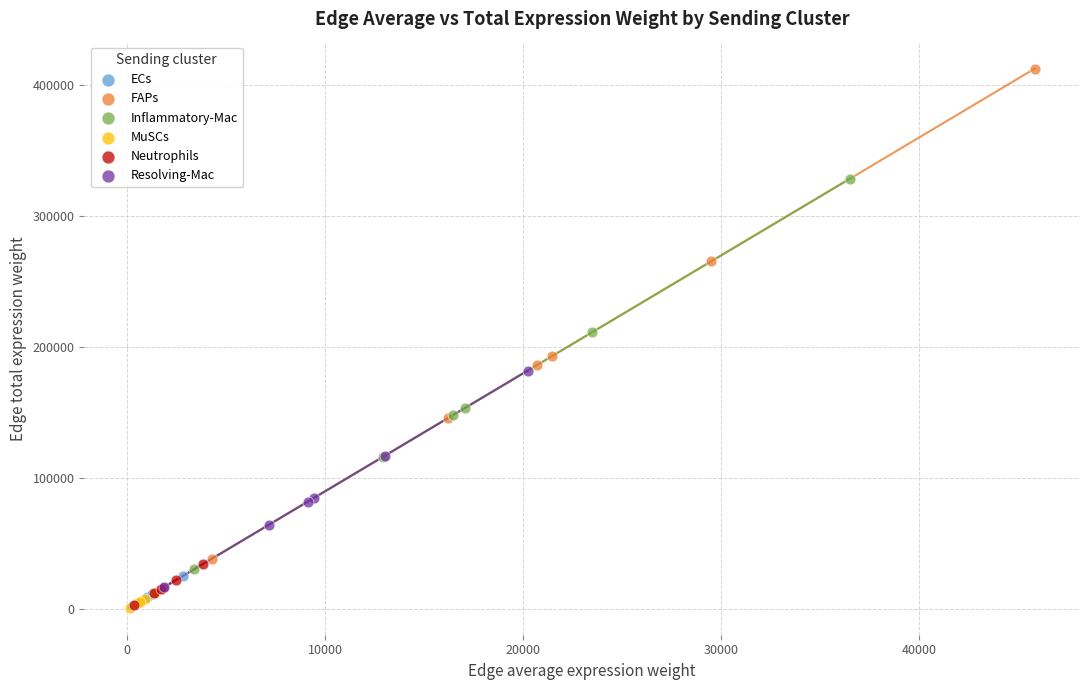

Which series has the largest Y range (max minus min)?

FAPs